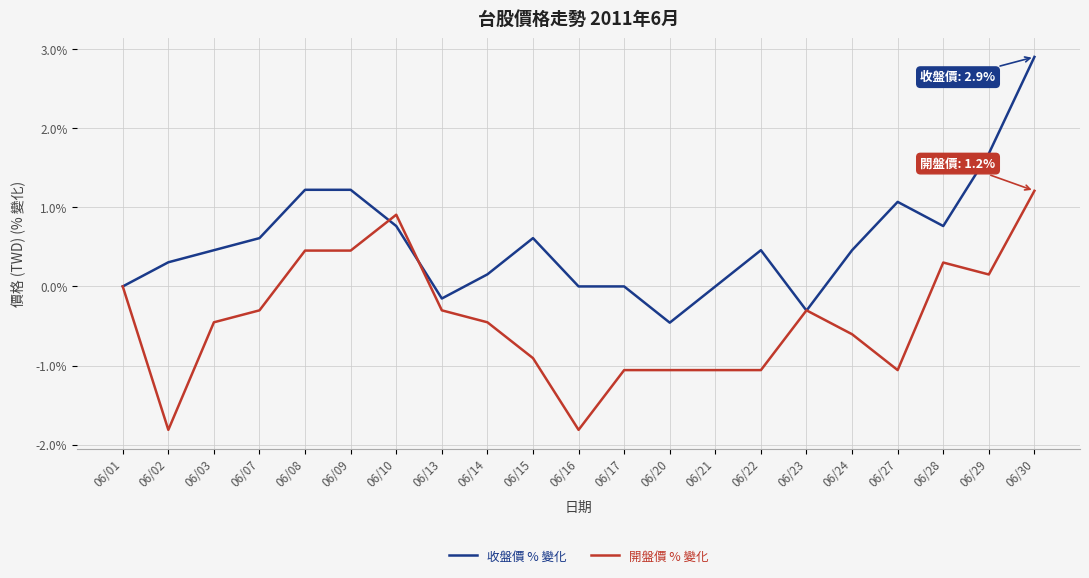

Reading left to right, transcribe all the data shown in this chart.

收盤價 % 變化: 0.0	0.3	0.5	0.6	1.2	1.2	0.8	-0.2	0.2	0.6	0.0	0.0	-0.5	0.0	0.5	-0.3	0.5	1.1	0.8	1.7	2.9
開盤價 % 變化: 0.0	-1.8	-0.5	-0.3	0.5	0.5	0.9	-0.3	-0.5	-0.9	-1.8	-1.1	-1.1	-1.1	-1.1	-0.3	-0.6	-1.1	0.3	0.2	1.2